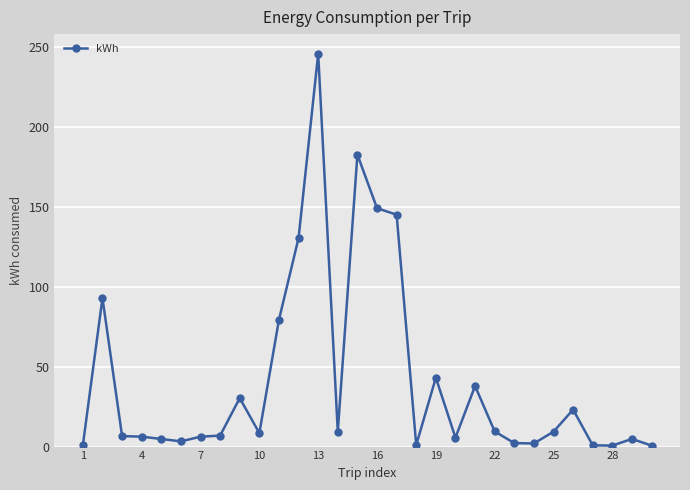

What is the sum of all values?

1247.9